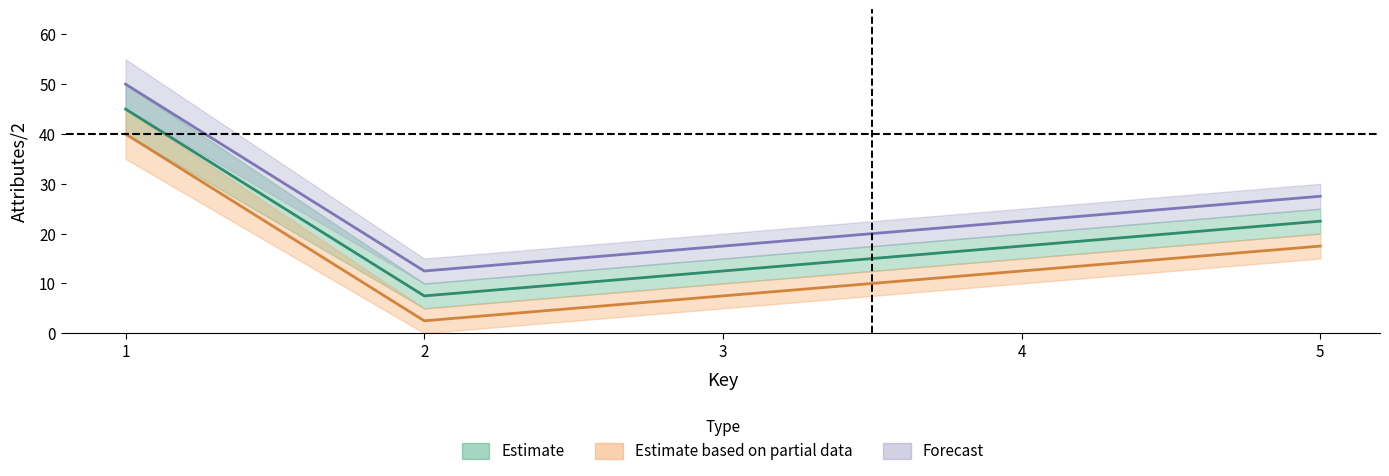

Which series has the largest total across all categories?

lower